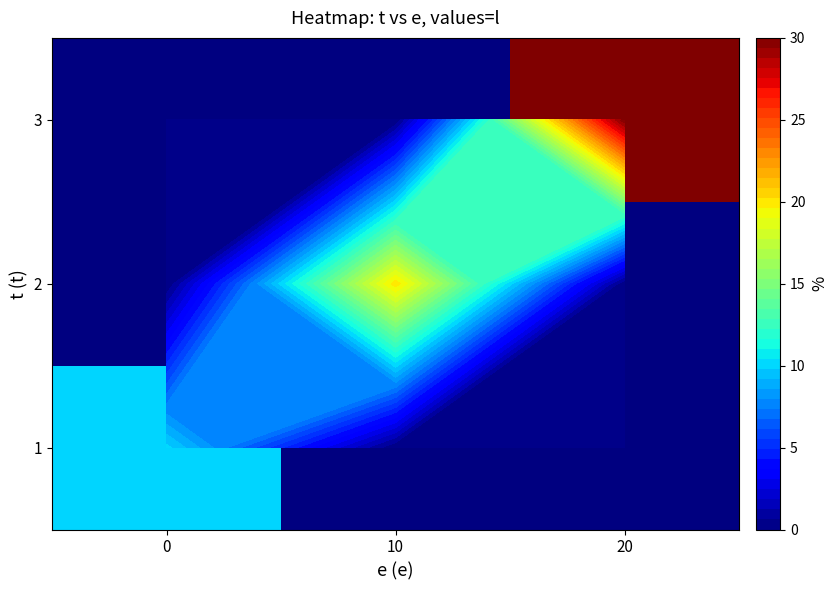

List the series in order of their peak value, highest first.

3, 2, 1